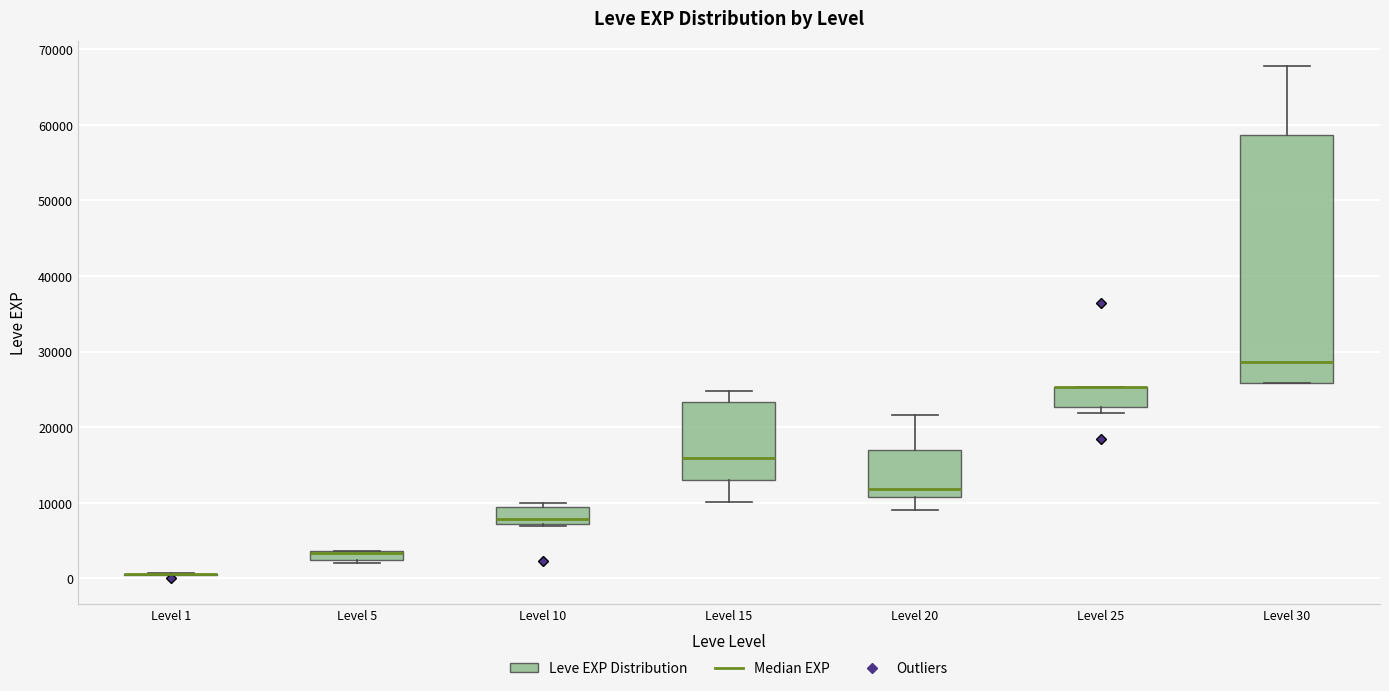

Comparing the boxes themselves (not the whiskers), which one is the tallest?

Level 30